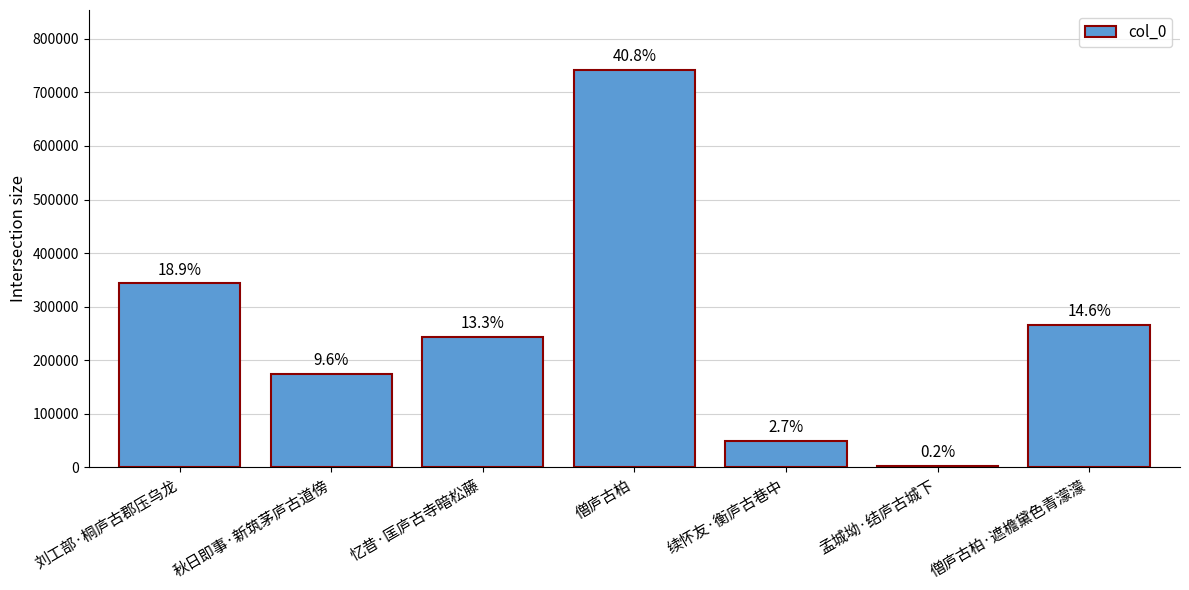

What is the change in value from 秋日即事·新筑茅庐古道傍 to 僧庐古柏·遮檐黛色青濛濛?

+91578